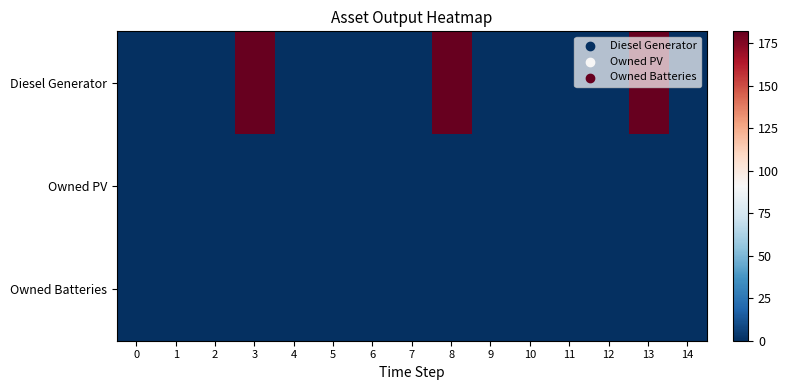

At 13, list the series in order from largest to smallest.

row_0, row_1, row_2